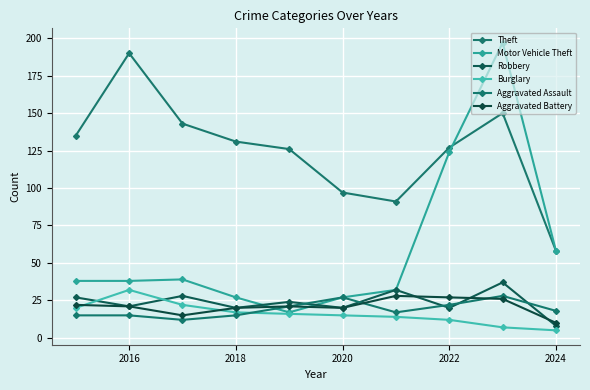

True or false: Burglary has more than 1 interior local peaks.

False